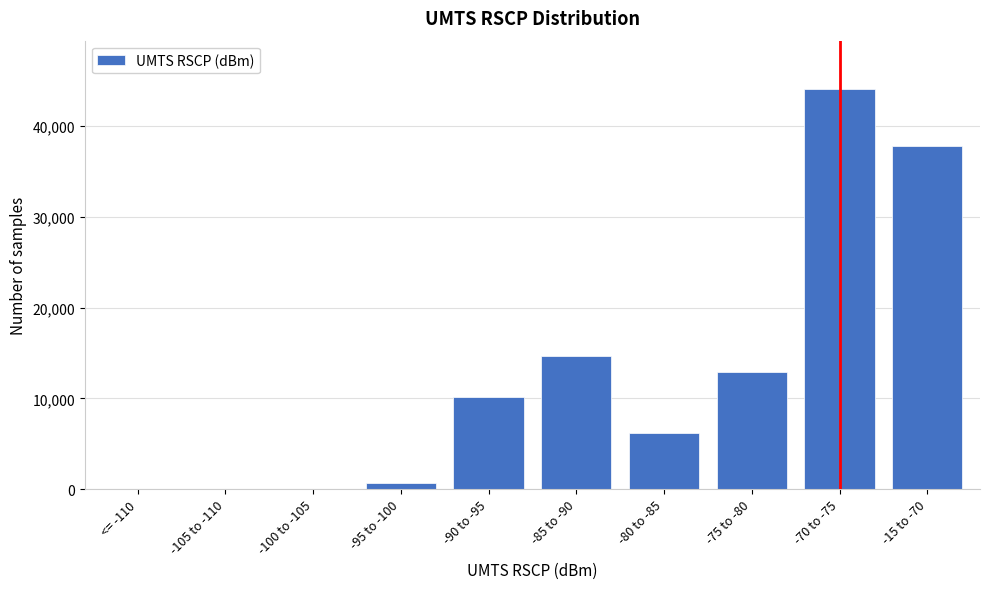

Reading left to right, extract all data points from this chart.

<= -110=0	-105 to -110=0	-100 to -105=0	-95 to -100=690	-90 to -95=10166	-85 to -90=14695	-80 to -85=6192	-75 to -80=12855	-70 to -75=44098	-15 to -70=37745